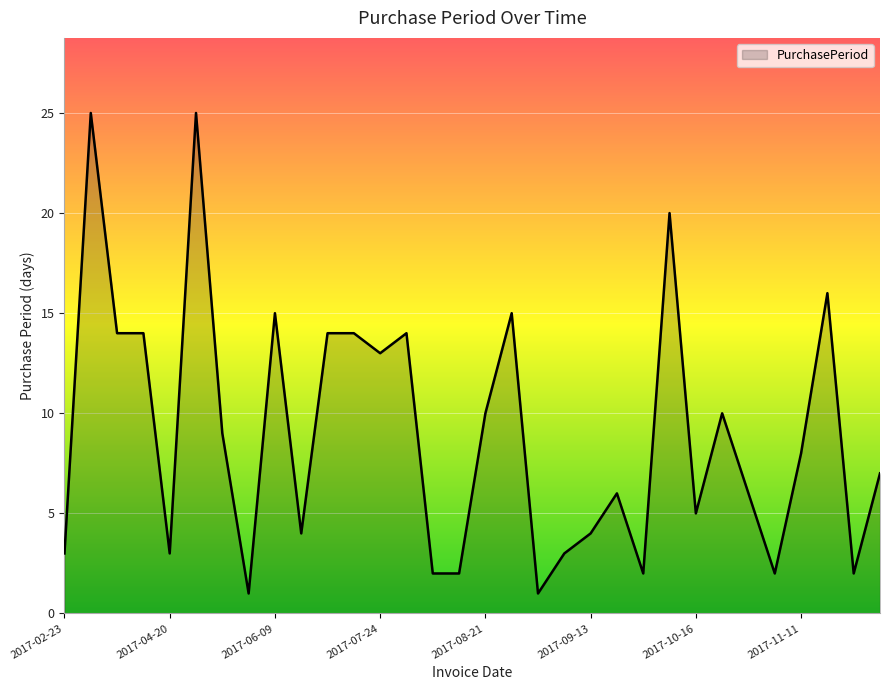

What is the maximum value shown in the chart?

25